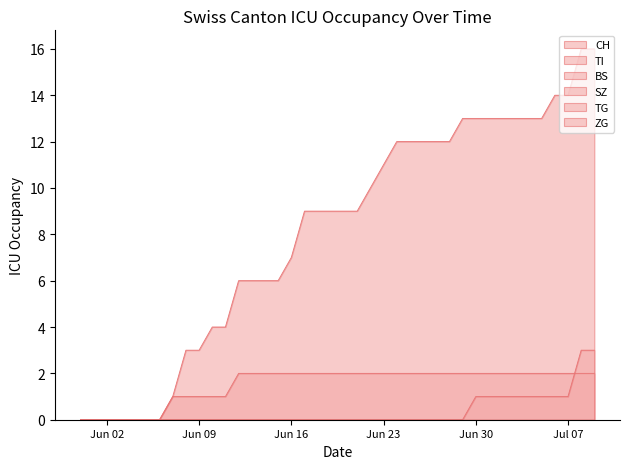

True or false: ZG and CH cross at least once.

False